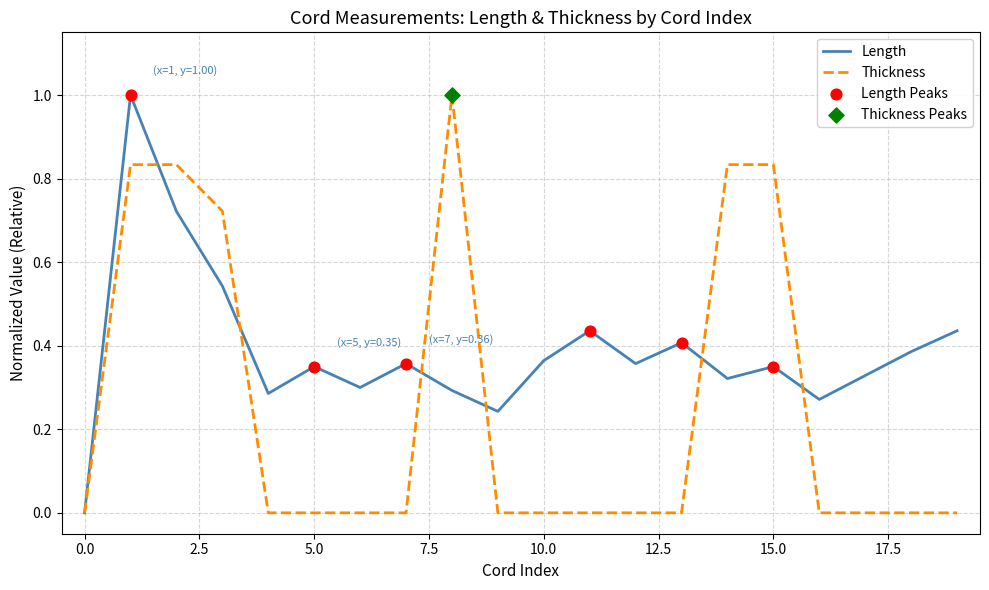

List the series in order of their overall mean, highest first.

Length, Thickness